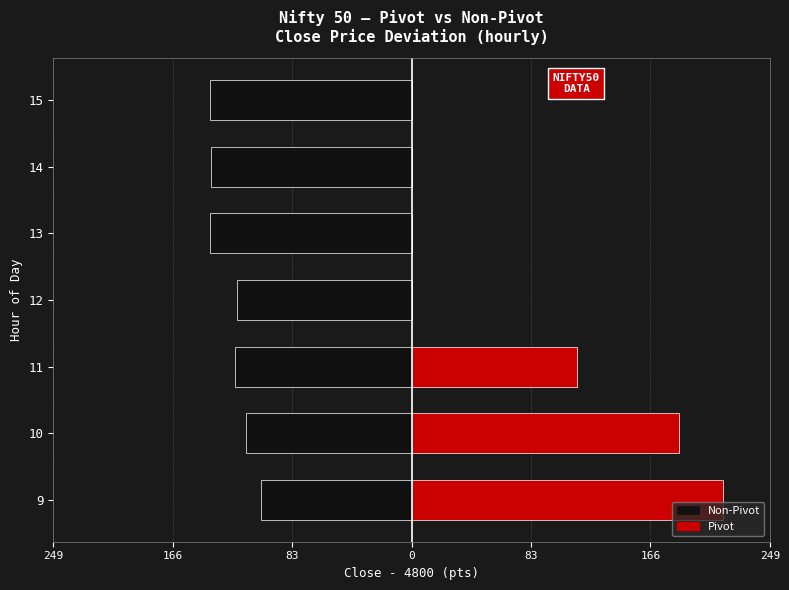

Which has a higher value, 13 or 14?

14